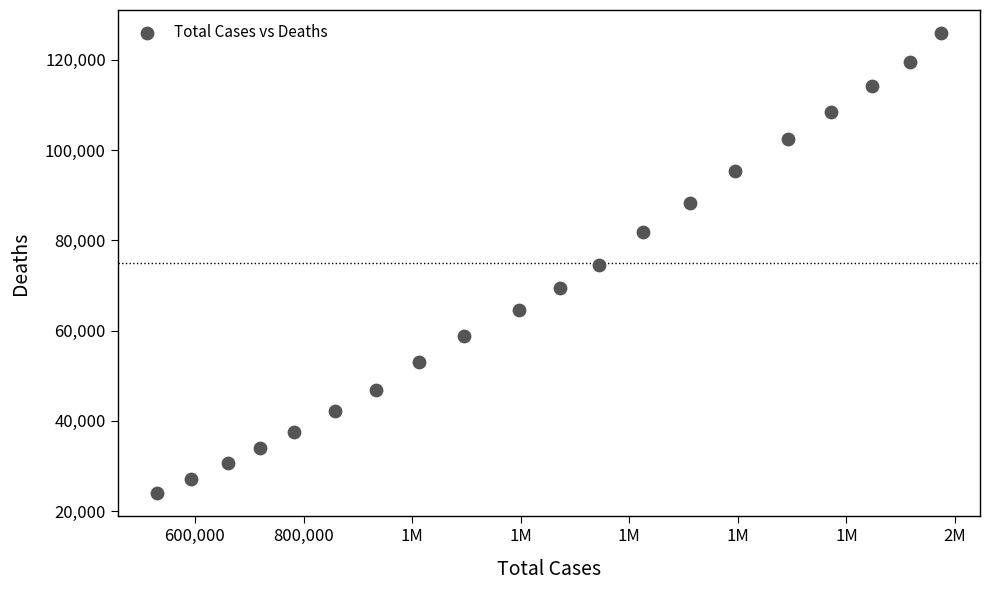

What is the range of X values (max minus min)?

1444124